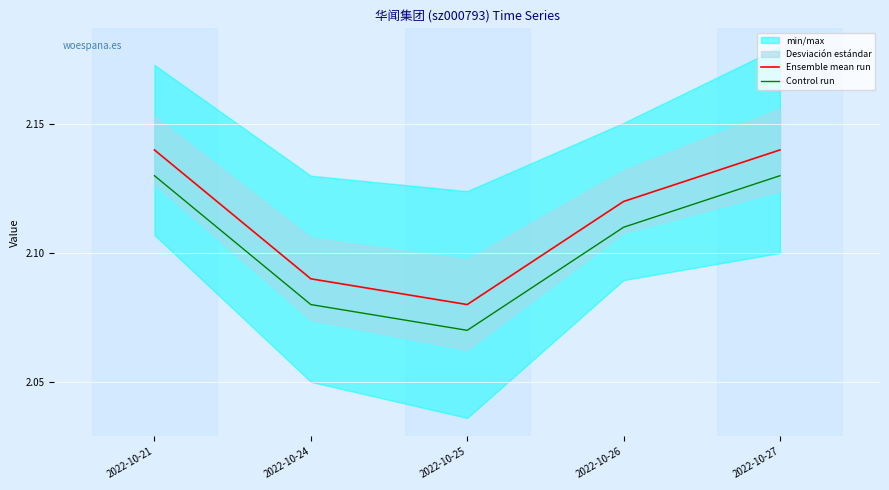

True or false: Ensemble mean run and Control run intersect in this chart.

False